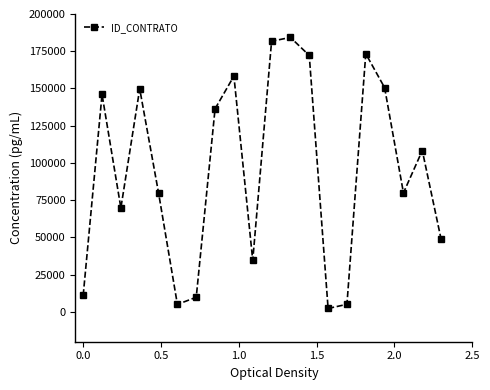

What is the sum of all values?

1907249